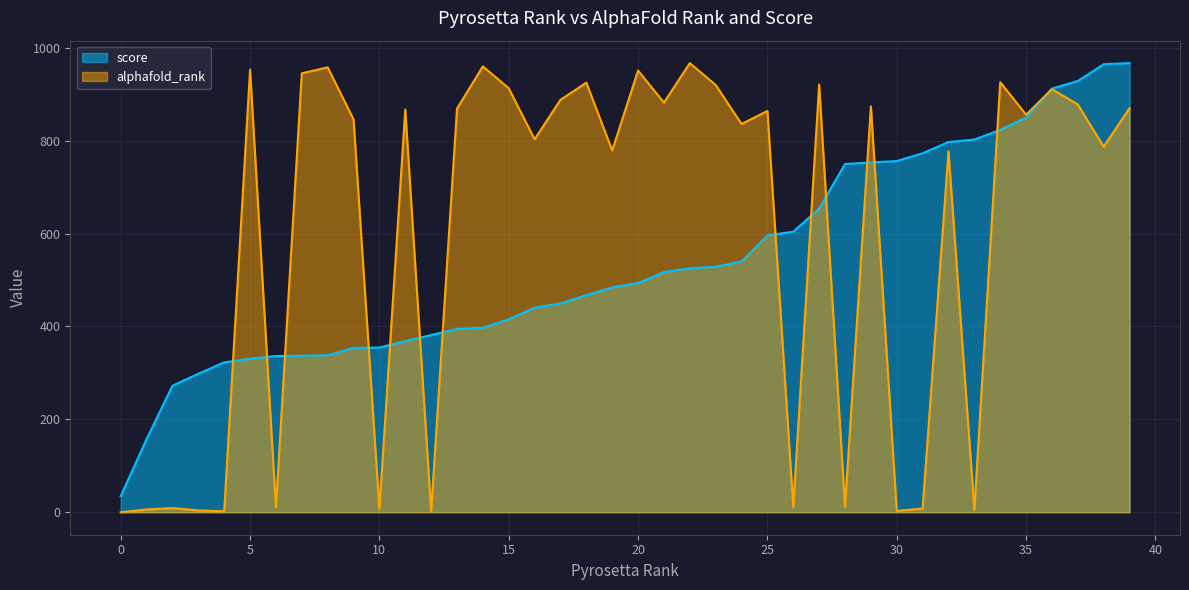

At how many categories does at least one series exceed 72?

39